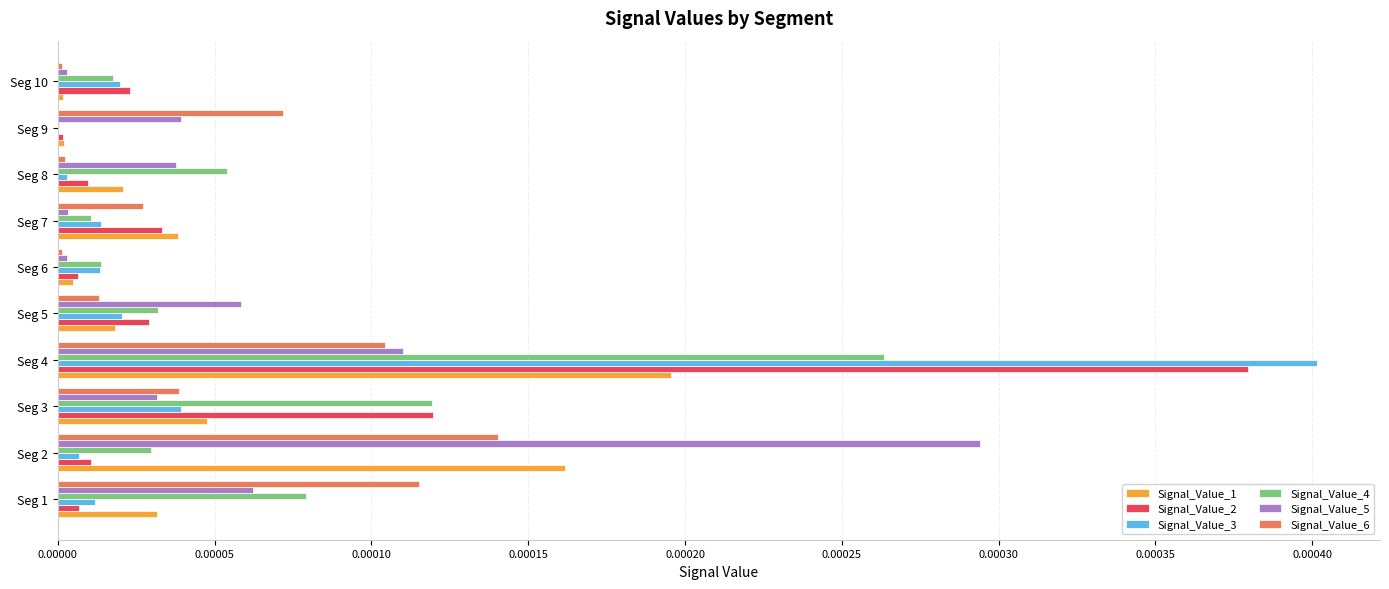

Which label corresponds to the largest value in the chart?

Seg 4